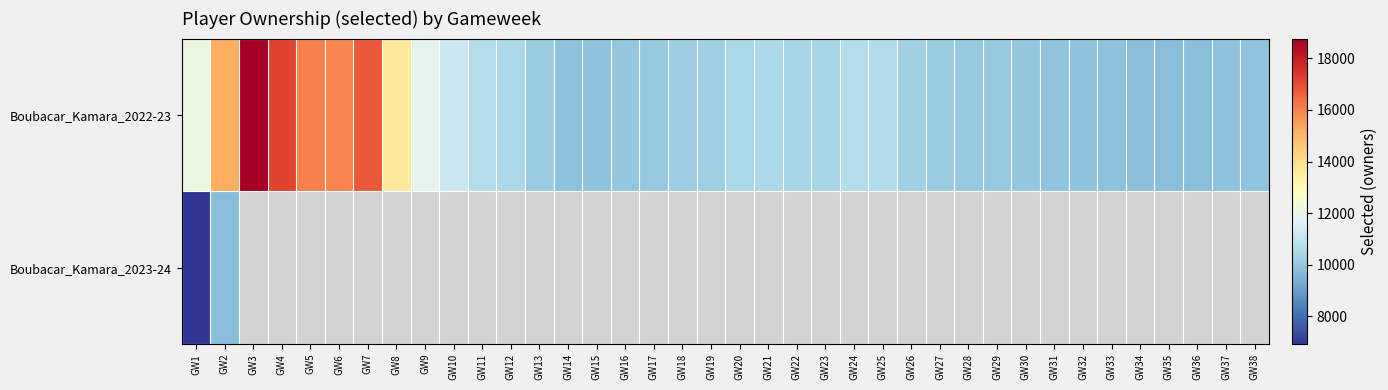

What is the sum of the Boubacar_Kamara_2022-23 values at GW4 and GW15?

27023.0